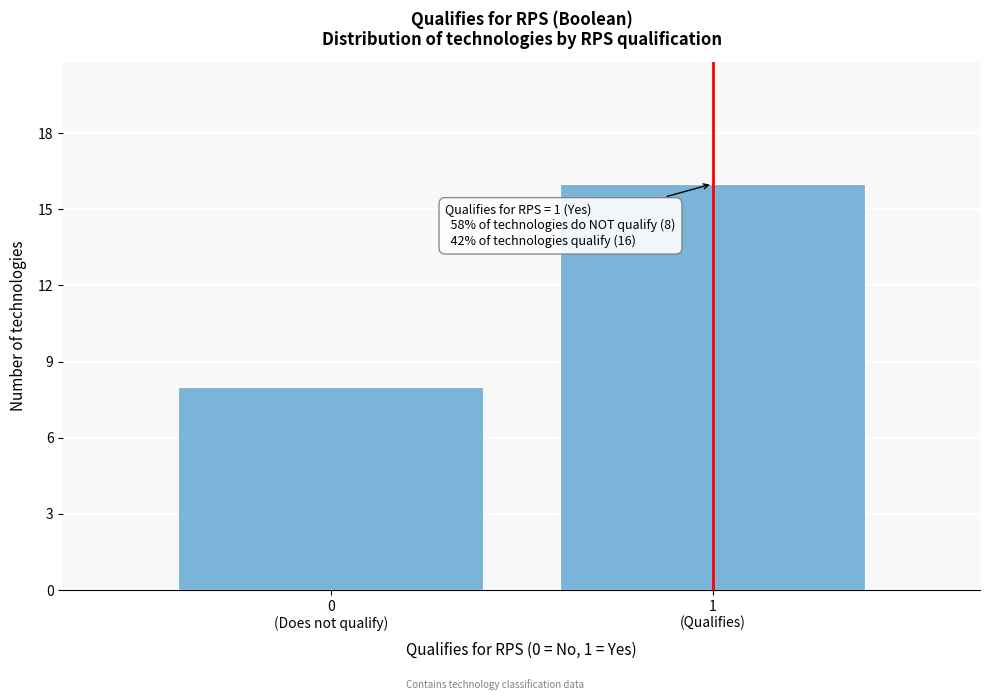

Reading left to right, extract all data points from this chart.

8	16